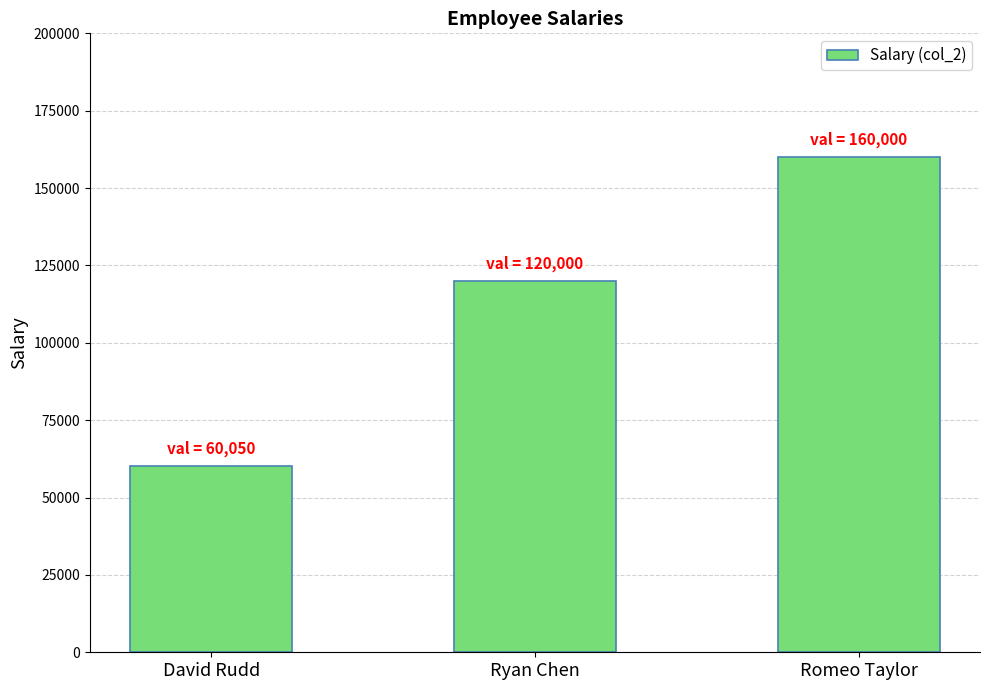

List the labels in order of value, smallest first.

David Rudd, Ryan Chen, Romeo Taylor